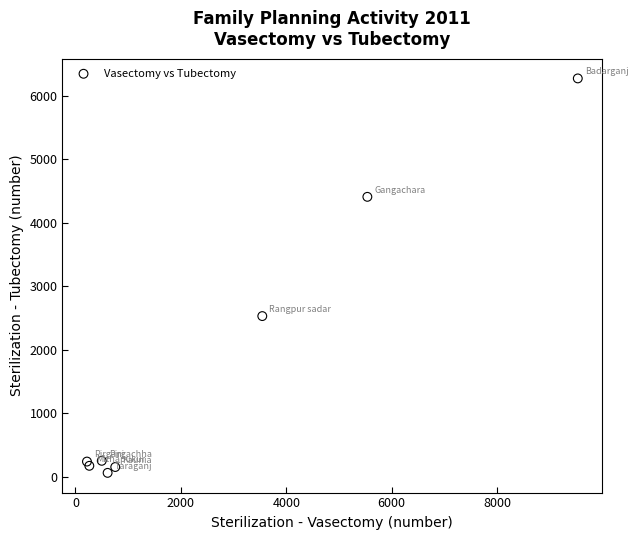

What Y value in the scatter plot is closest to 3165?

2528